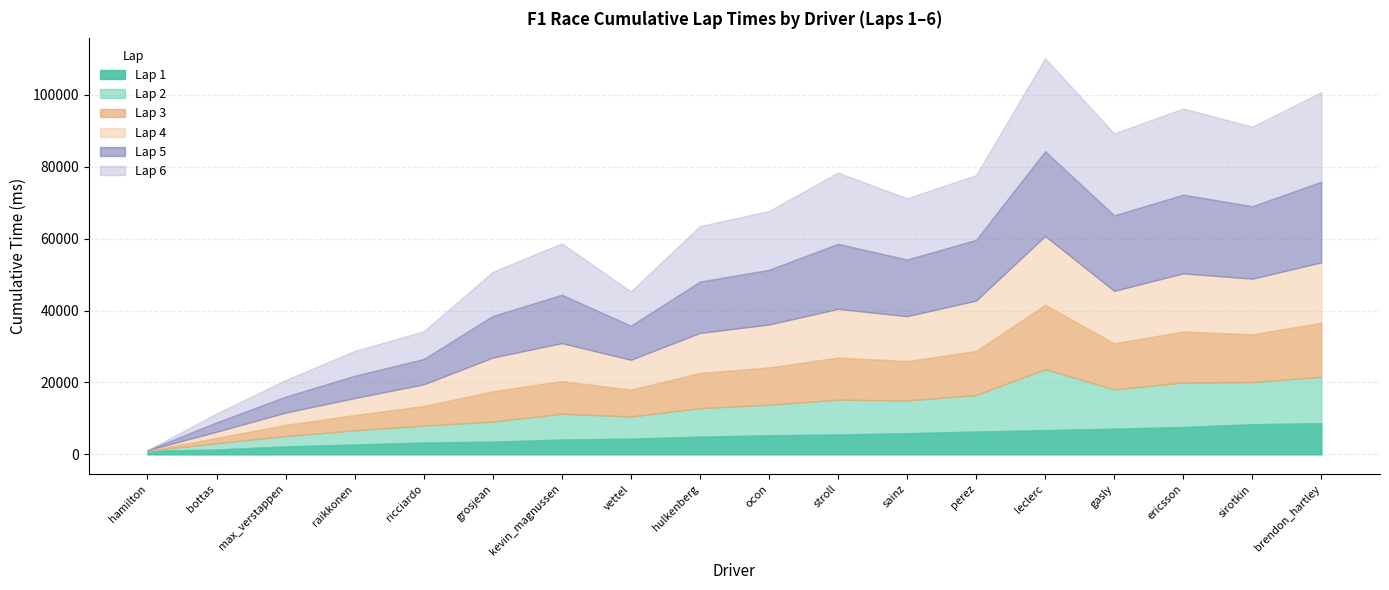

What is the difference between the second highest and minimum values in the Lap 5 series?

22426